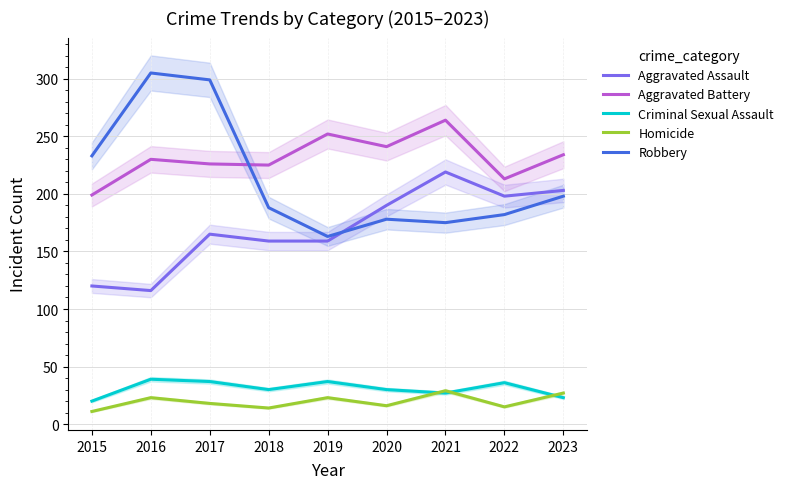

True or false: Criminal Sexual Assault and Aggravated Assault intersect in this chart.

False